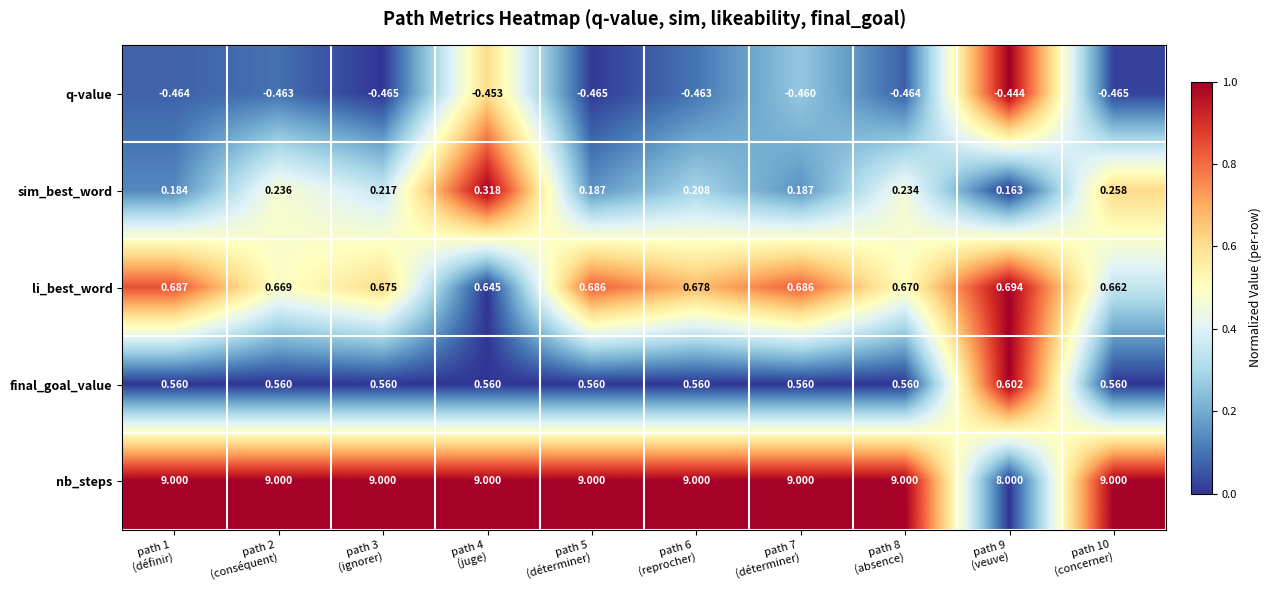

How many distinct data groups are displayed?

5